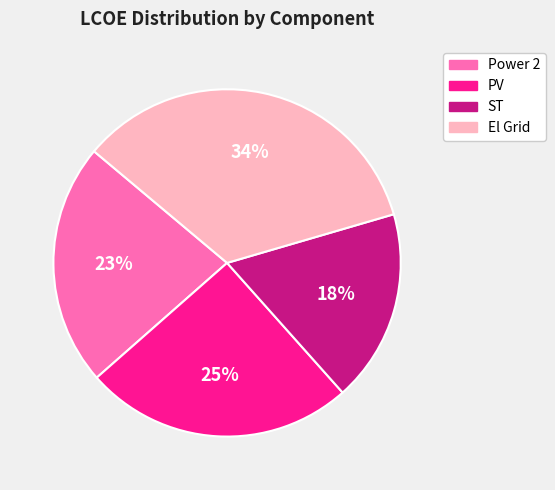

Does Power 2 represent more than half of the total?

No